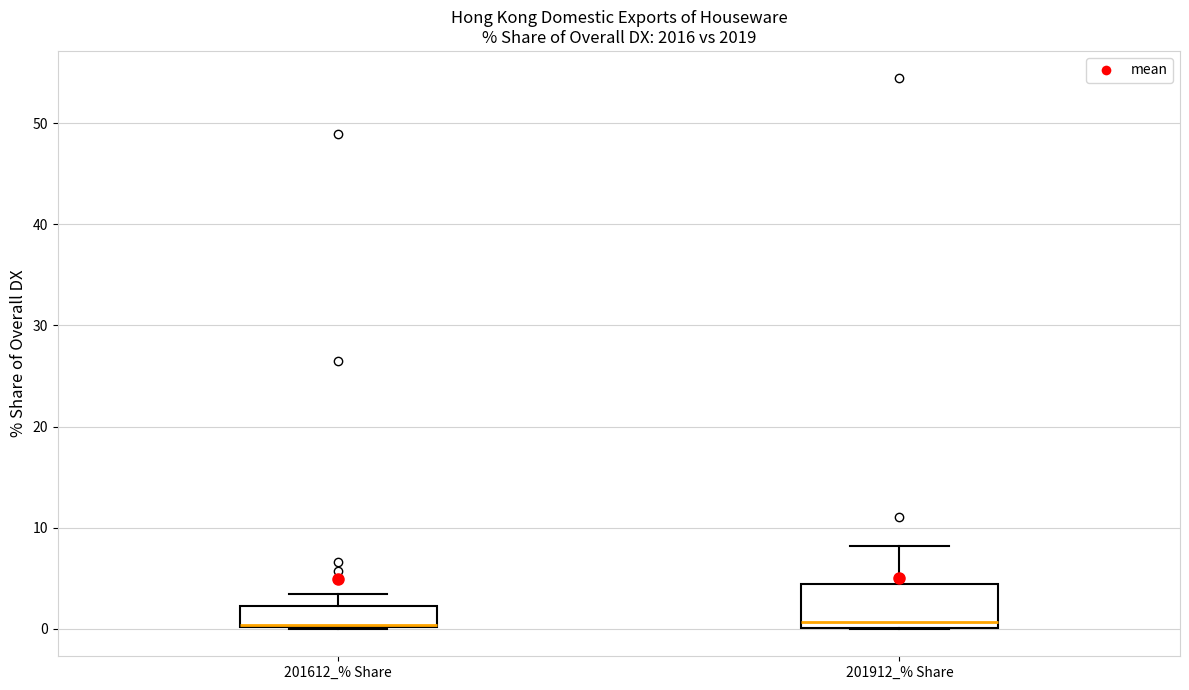

Reading left to right, read every box against the y-axis: the position of its median line, the range the box covers, and the ends of its whiskers. The values are not printed on the chart, so give them approximately, as read against the axis.

201612_% Share: median 0, box 0 to 2, whiskers 0 to 3
201912_% Share: median 1, box 0 to 4, whiskers 0 to 8